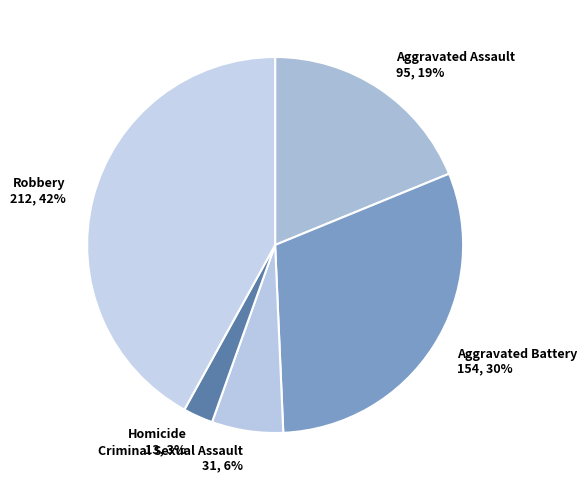

Is the sum of Aggravated Battery 154, 30% and Homicide 13, 3% greater than half?

No